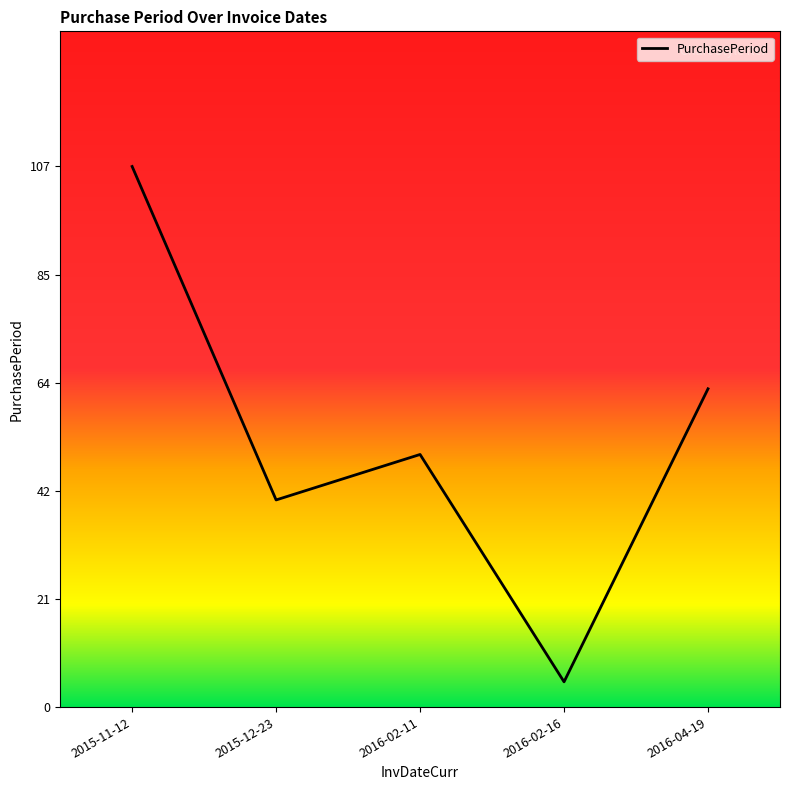

What is the sum of all values?

266